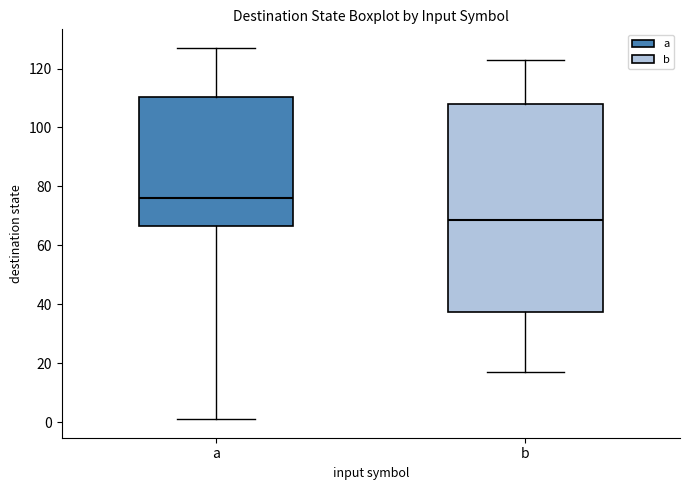

Where is the lower edge of the box for b on the y-axis? The values are not printed on the chart, so give them approximately, as read against the axis.

38